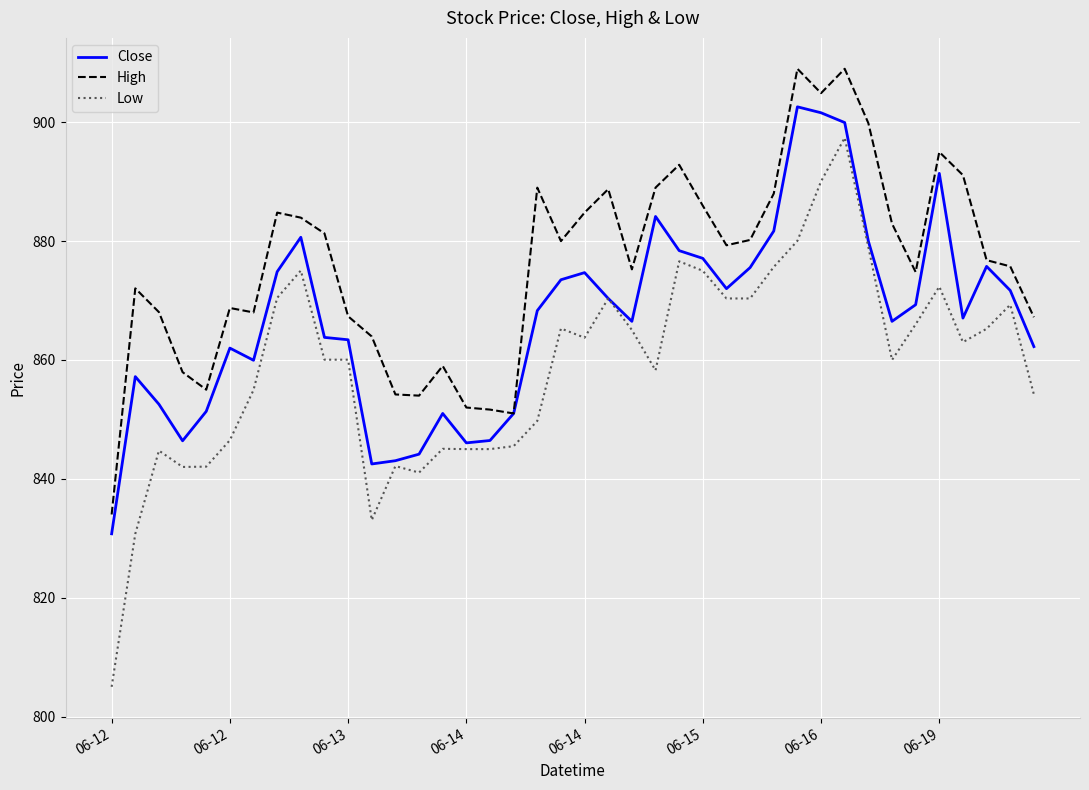

True or false: Low and High intersect in this chart.

False